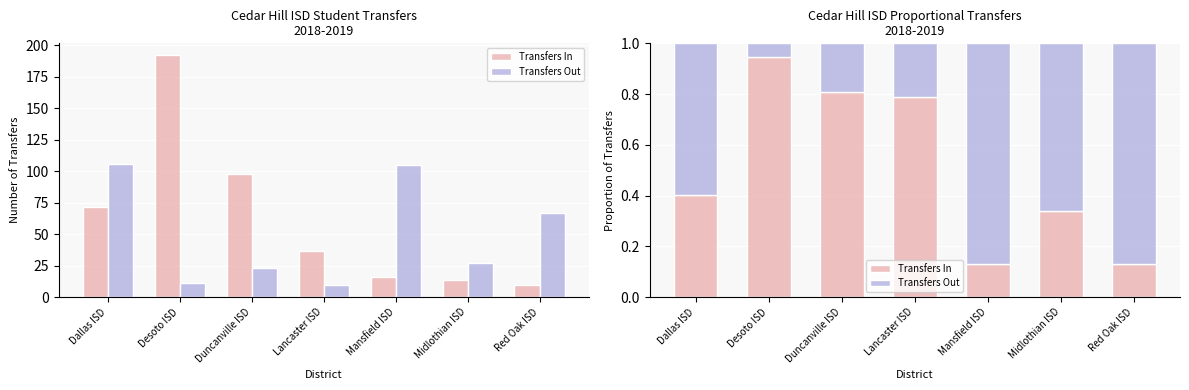

What is the difference between the second highest and second lowest values in the Transfers Out series?

0.7